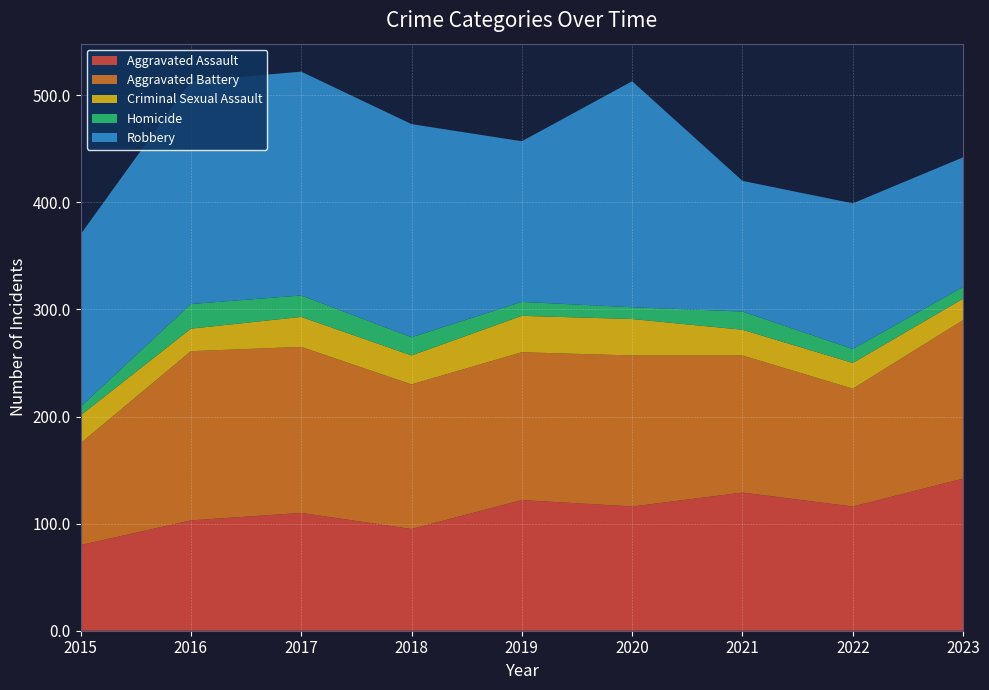

Reading left to right, extract all data points from this chart.

Aggravated Assault: 80	103	110	95	122	116	129	116	142
Aggravated Battery: 95	158	155	135	138	141	128	110	148
Criminal Sexual Assault: 26	21	28	27	34	34	24	24	20
Homicide: 8	23	20	17	13	11	17	13	11
Robbery: 161	208	209	199	150	211	122	136	121